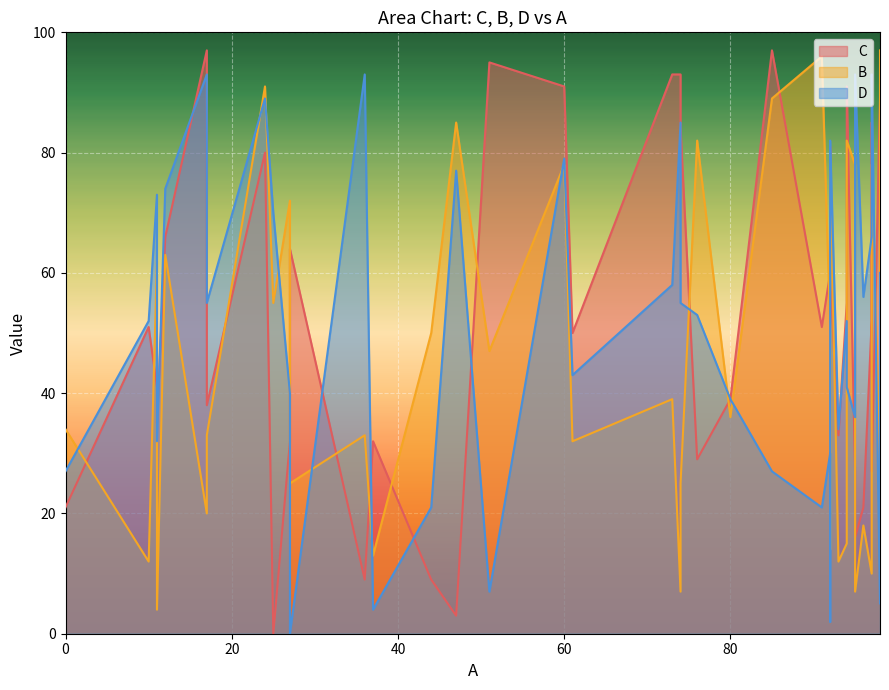

What are all the series names shown in the legend?

C, B, D